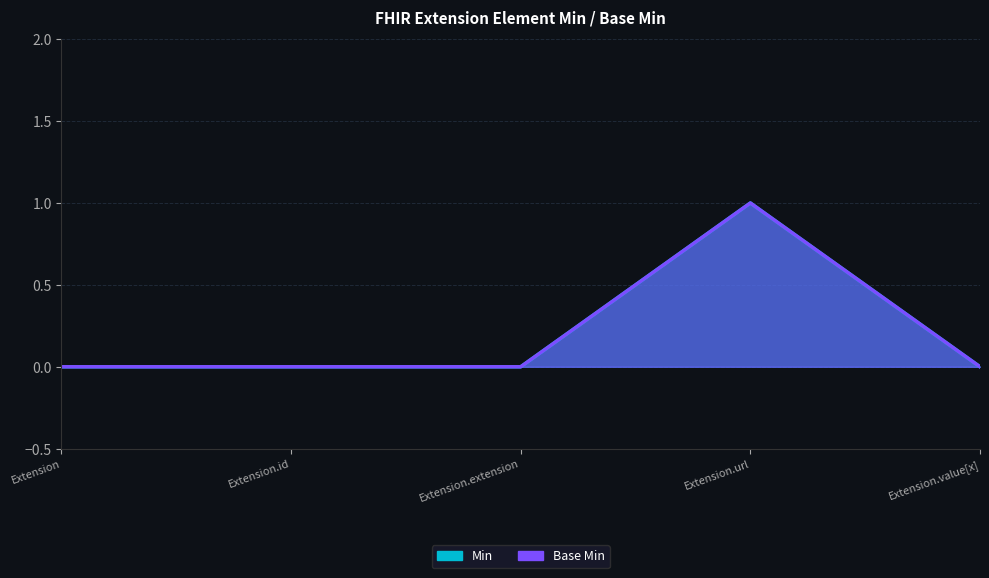

True or false: Min and Base Min cross at least once.

False